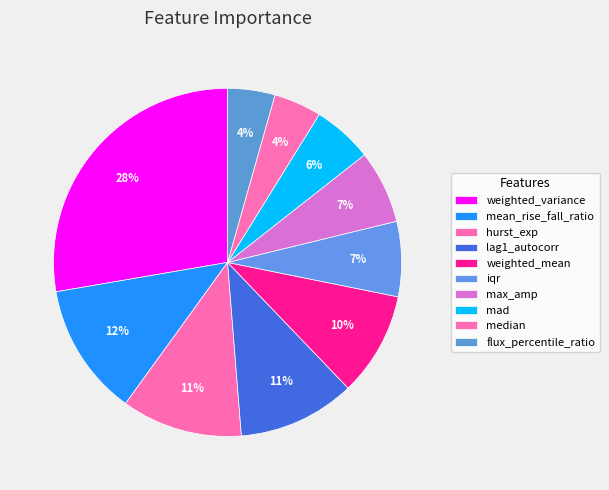

What is the largest slice in the pie chart?

weighted_variance